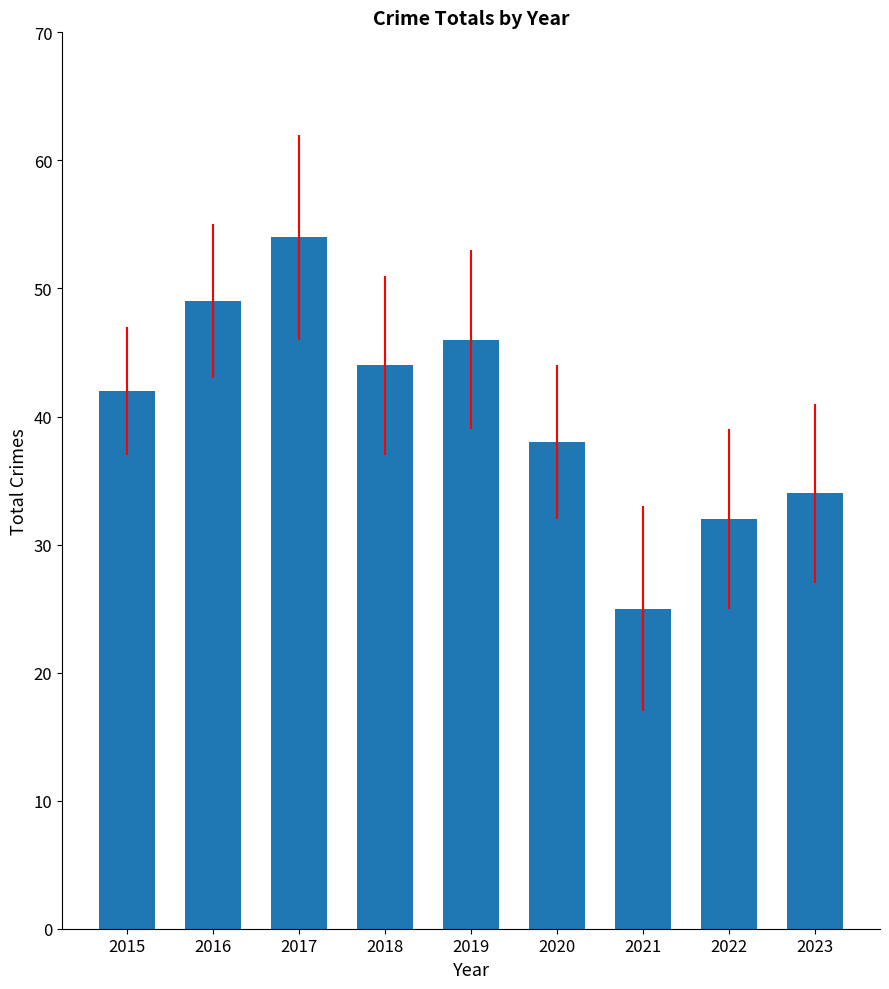

True or false: the data shows 54 at 2020.

False